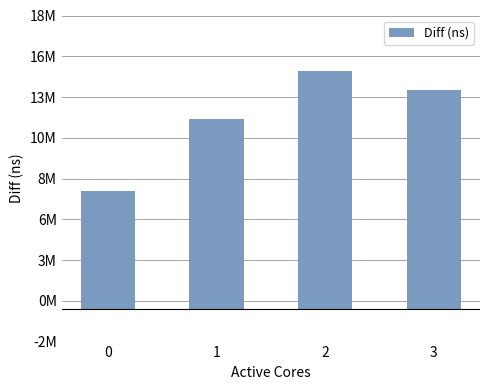

What is the difference between the second highest and minimum values?

6205220